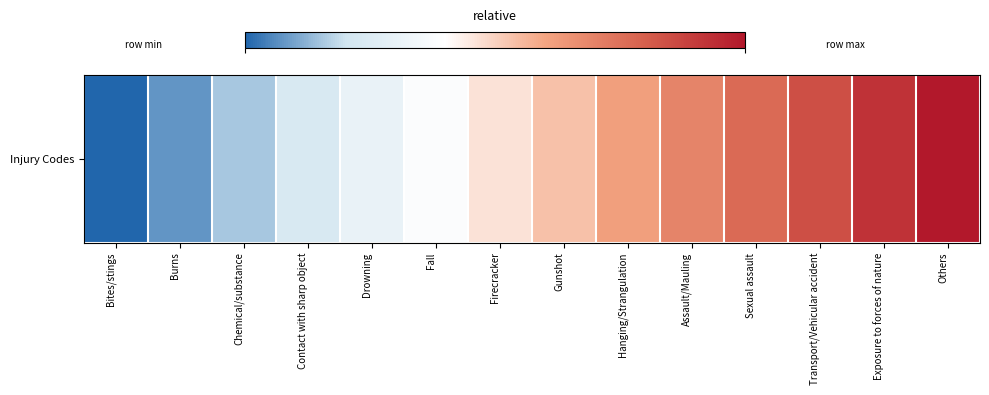

Rank the categories by value from highest to lowest.

Others, Exposure to forces of nature, Transport/Vehicular accident, Sexual assault, Assault/Mauling, Hanging/Strangulation, Gunshot, Firecracker, Fall, Drowning, Contact with sharp object, Chemical/substance, Burns, Bites/stings